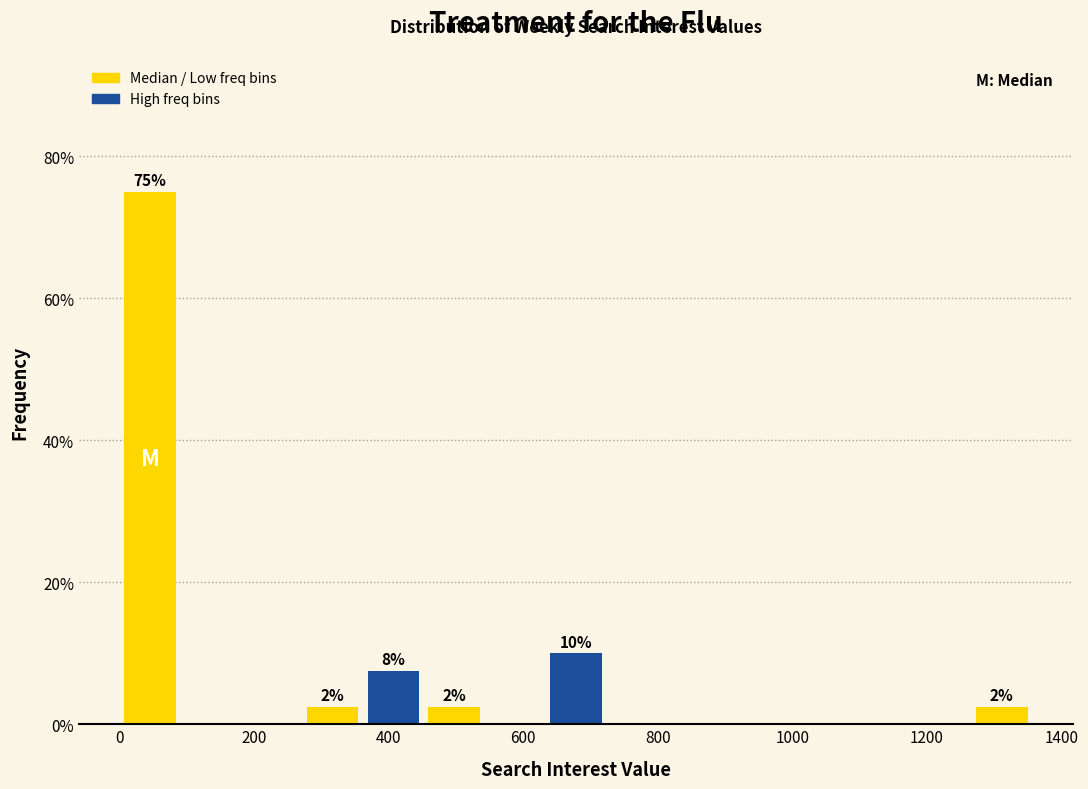

Which range on the x-axis has the tallest bar?

0 to 100